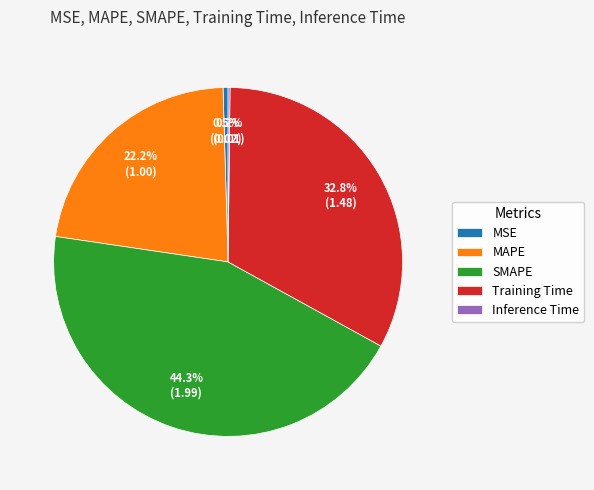

What percentage is the MAPE slice, to the nearest percent?

22%